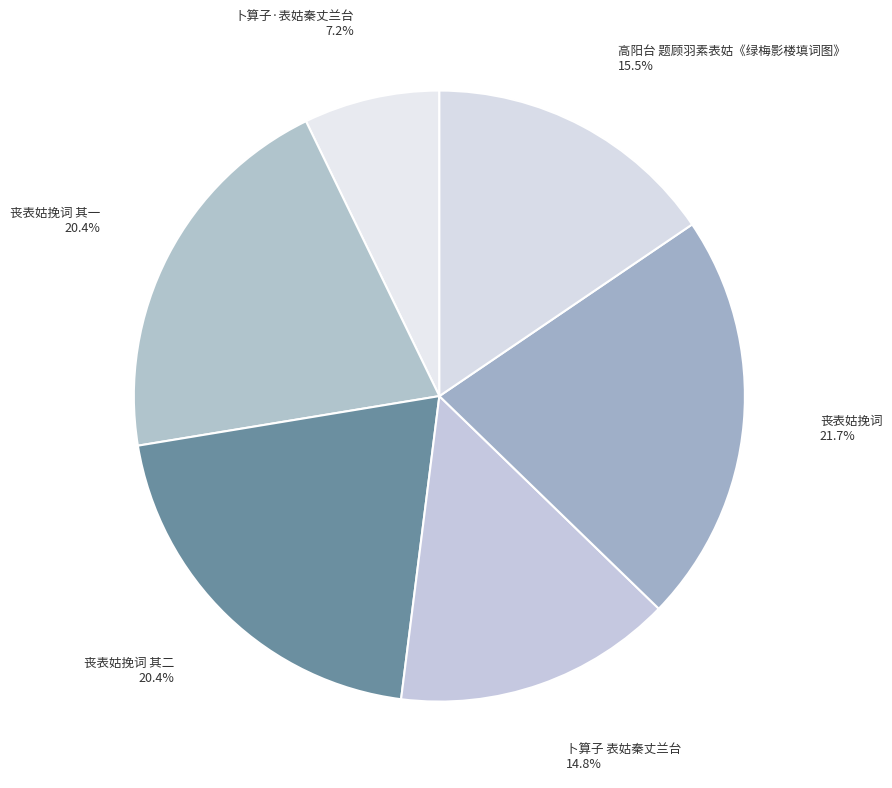

Which slice is the largest?

丧表姑挽词